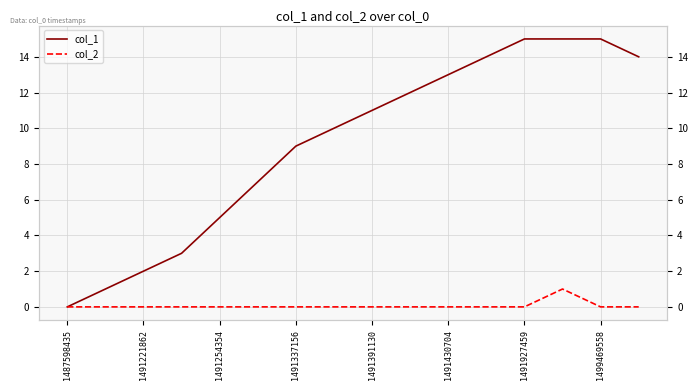

True or false: col_1 and col_2 intersect in this chart.

False